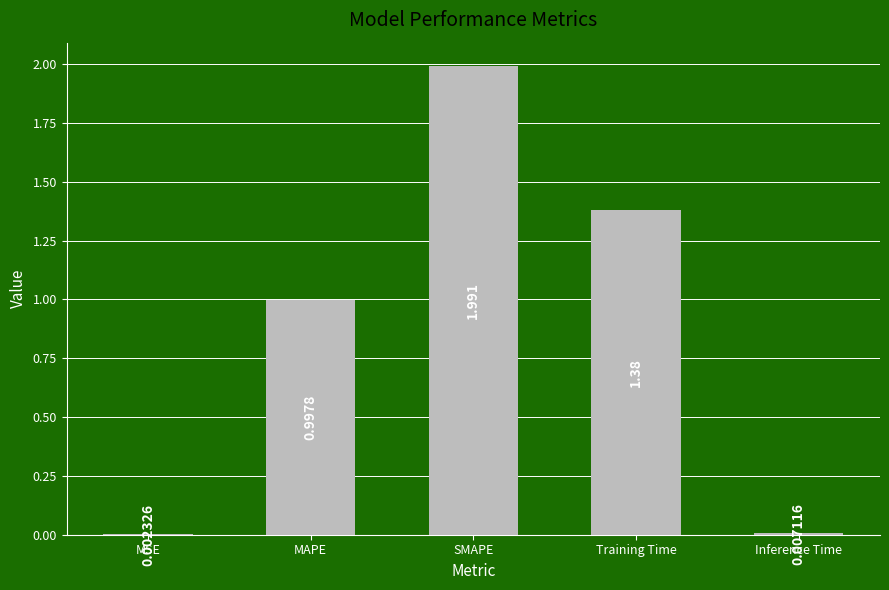

Which category has the highest value across all series?

SMAPE